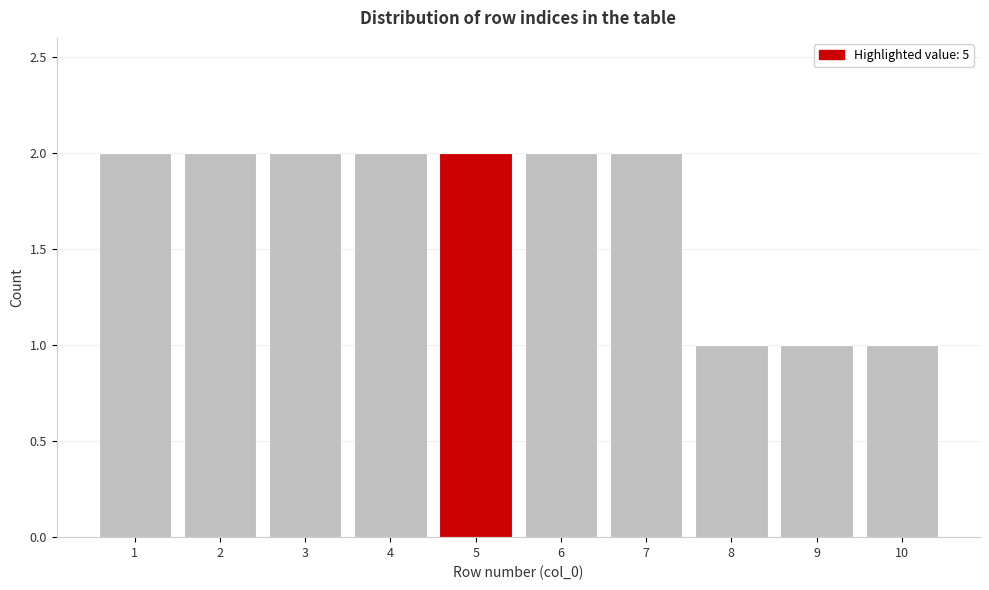

Reading left to right, transcribe this chart: for each bar, give the range it covers on the x-axis and its height. The values are not printed on the chart, so give them approximately, as read against the axis.

0.5 to 1.5: 2
1.5 to 2.5: 2
2.5 to 3.5: 2
3.5 to 4.5: 2
4.5 to 5.5: 2
5.5 to 6.5: 2
6.5 to 7.5: 2
7.5 to 8.5: 1
8.5 to 9.5: 1
9.5 to 10.5: 1